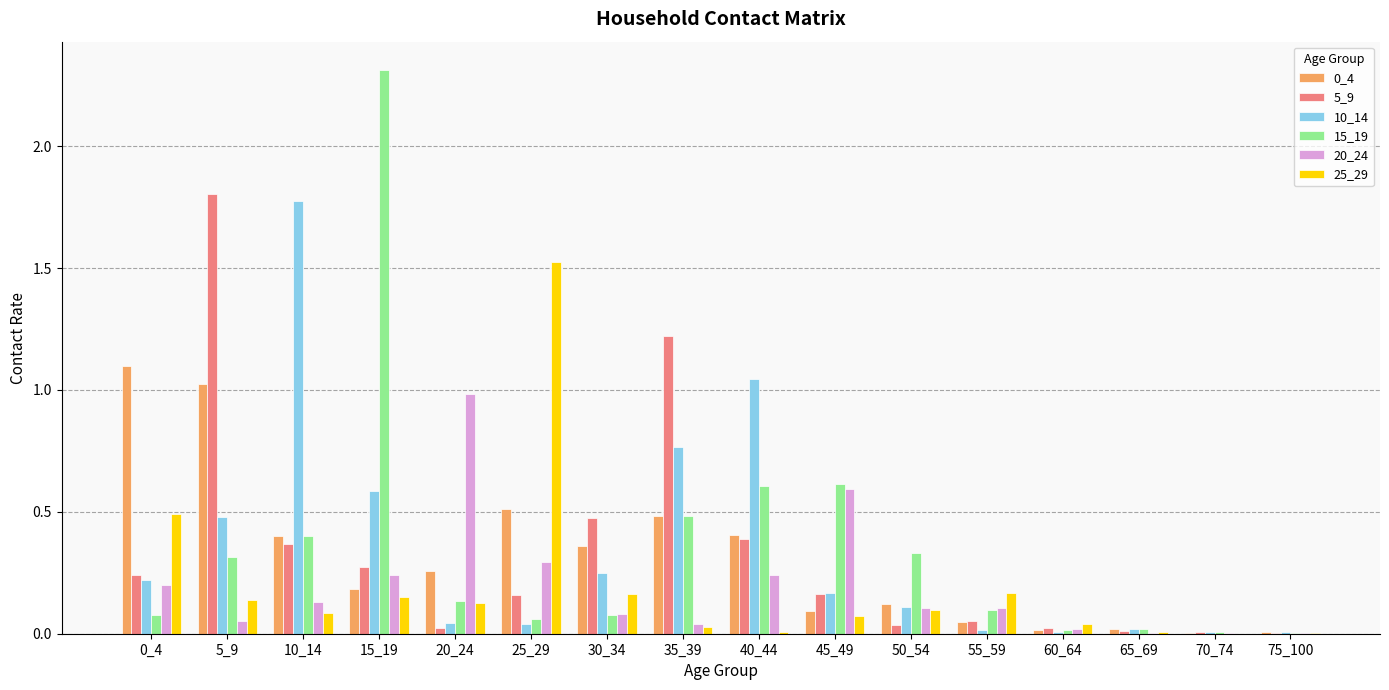

The value of 25_29 at 0_4 is 0.2. True or false?

False